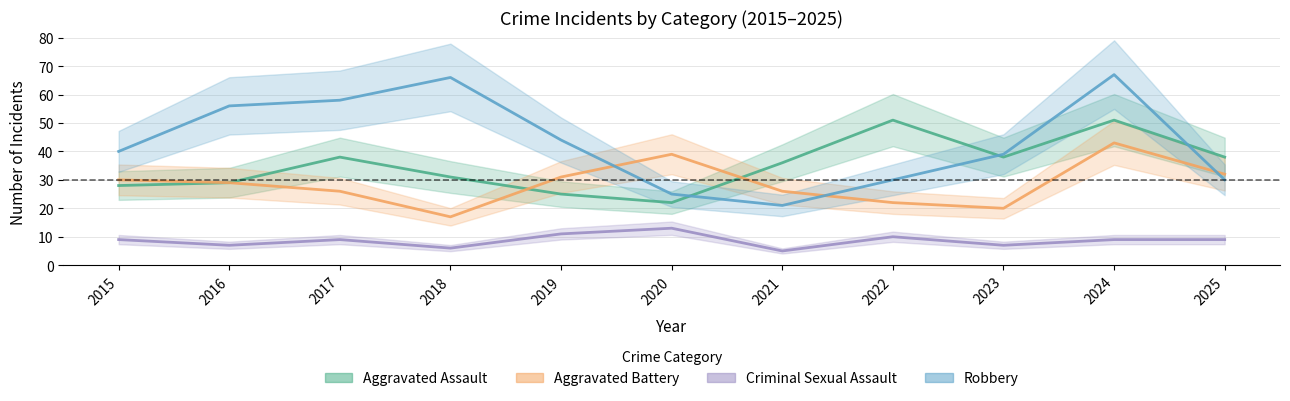

Which series changed the most between 2016 and 2018?

Aggravated Battery